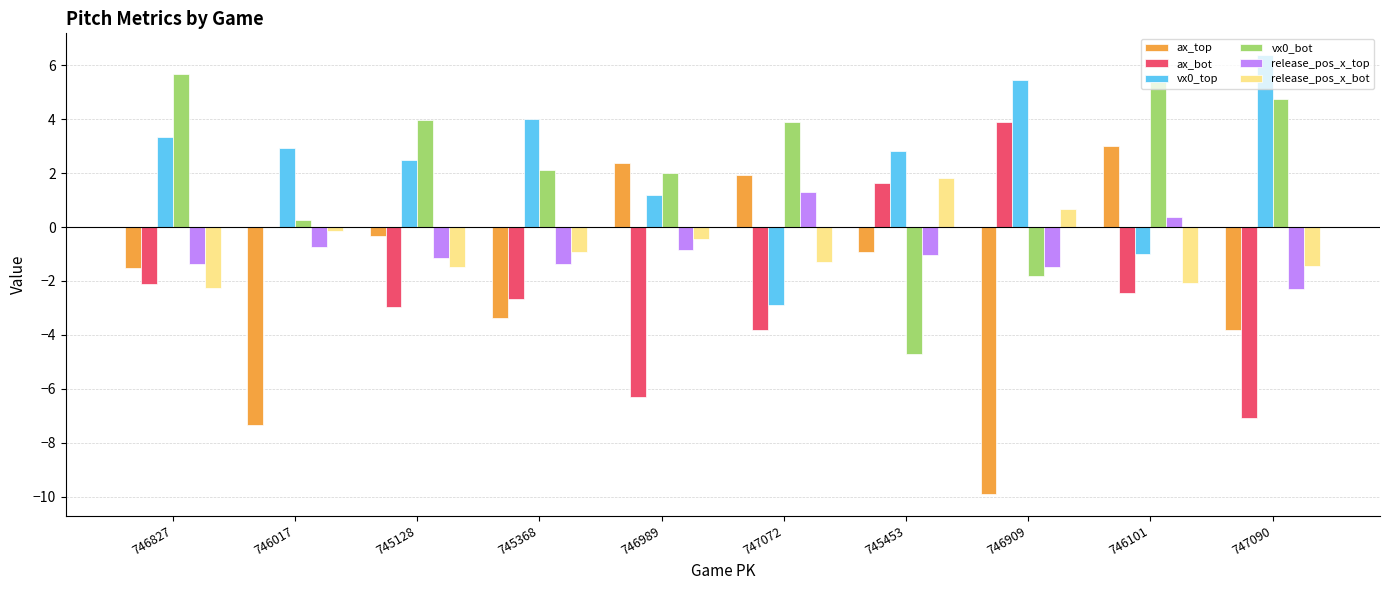

Is the value of ax_bot at 746101 greater than the value of ax_top at 746909?

Yes